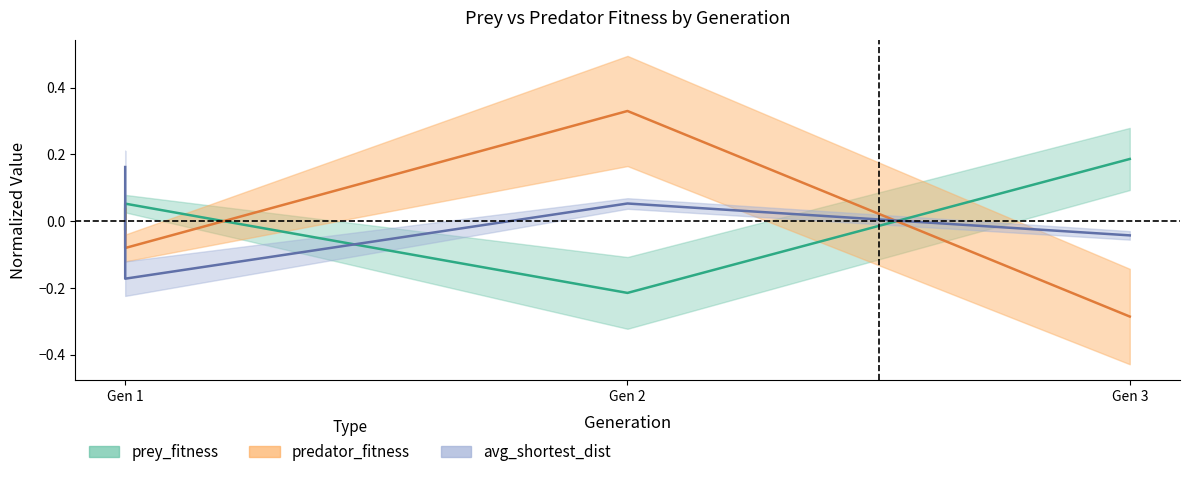

What is the minimum value shown in the chart?

-0.3